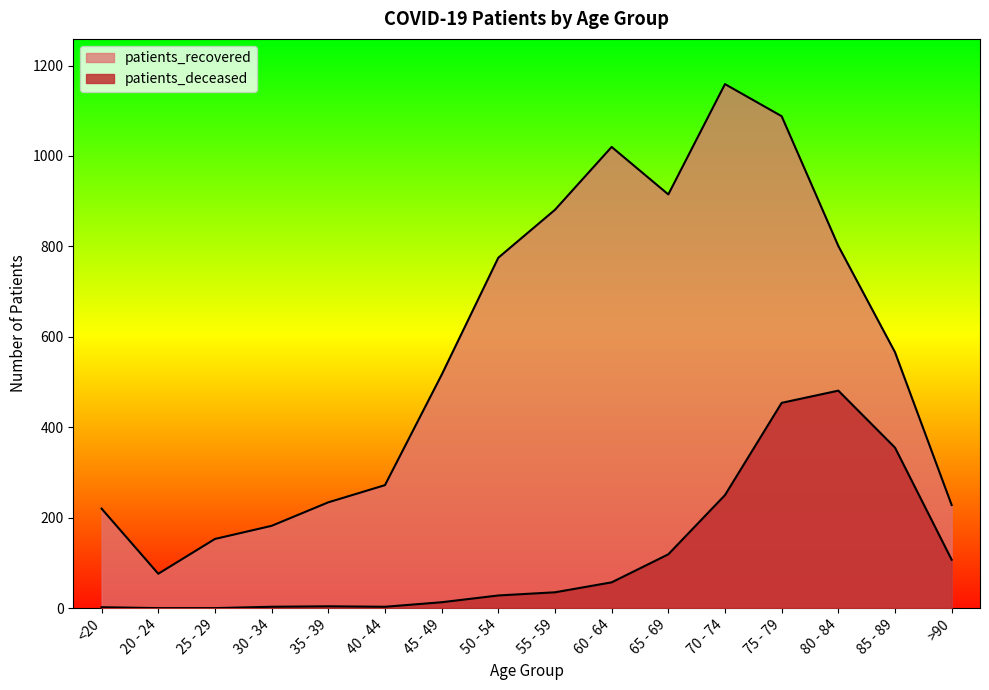

How many data points in patients_recovered are above 566?

7